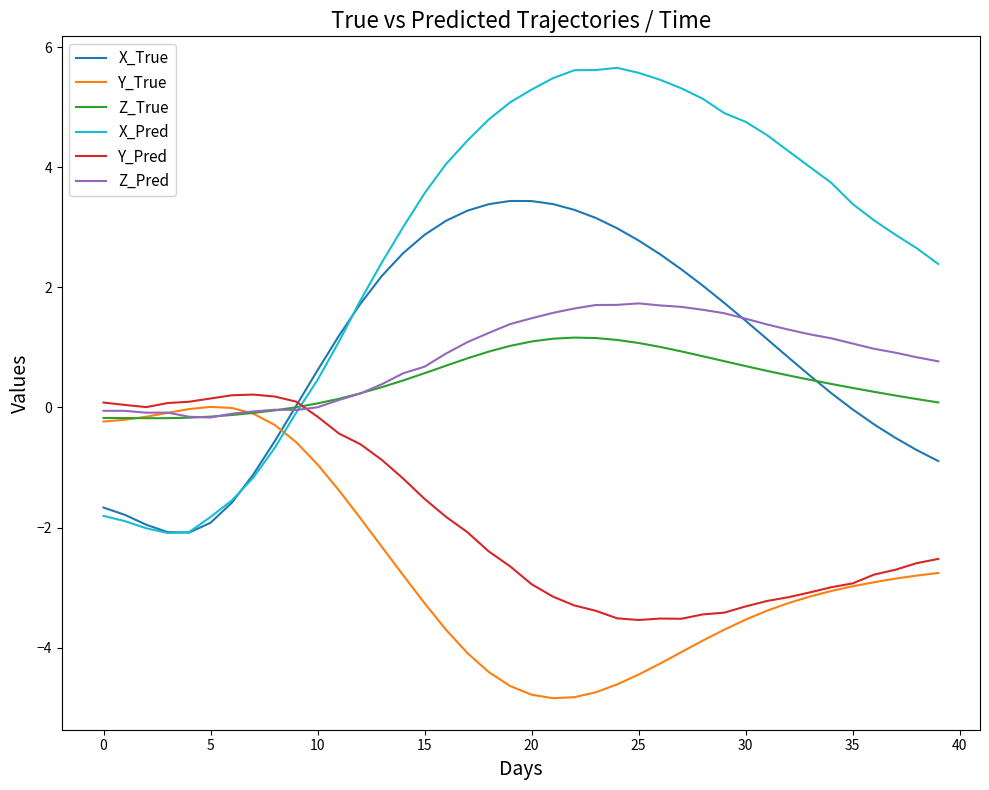

Which series has the widest spread of values?

X_Pred